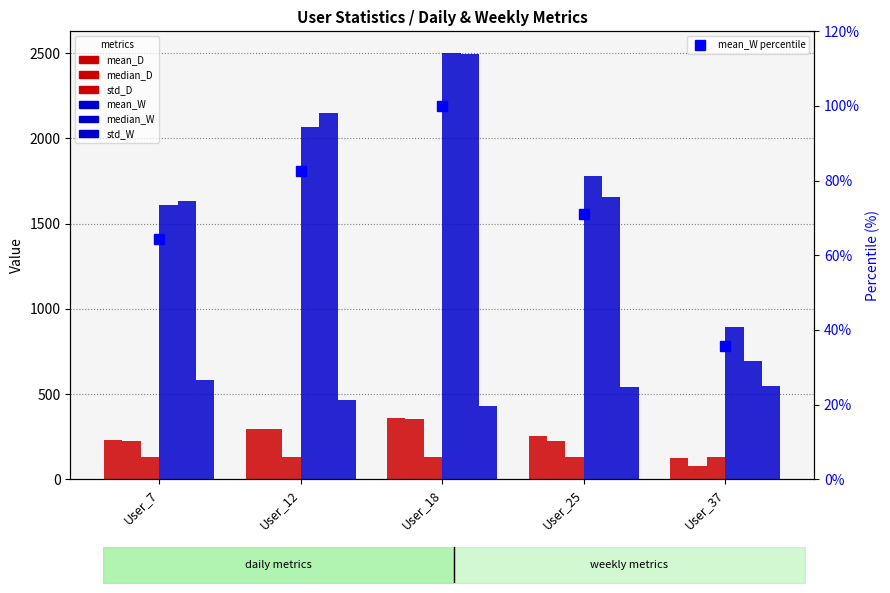

What are all the series names shown in the legend?

mean_D, median_D, std_D, mean_W, median_W, std_W